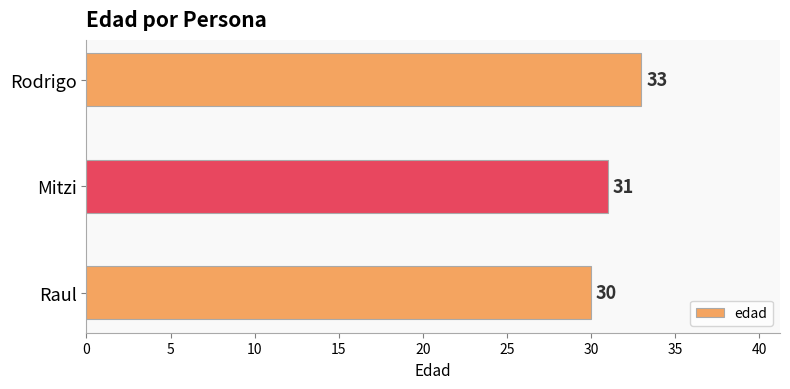

List the labels in order of value, largest first.

Rodrigo, Mitzi, Raul